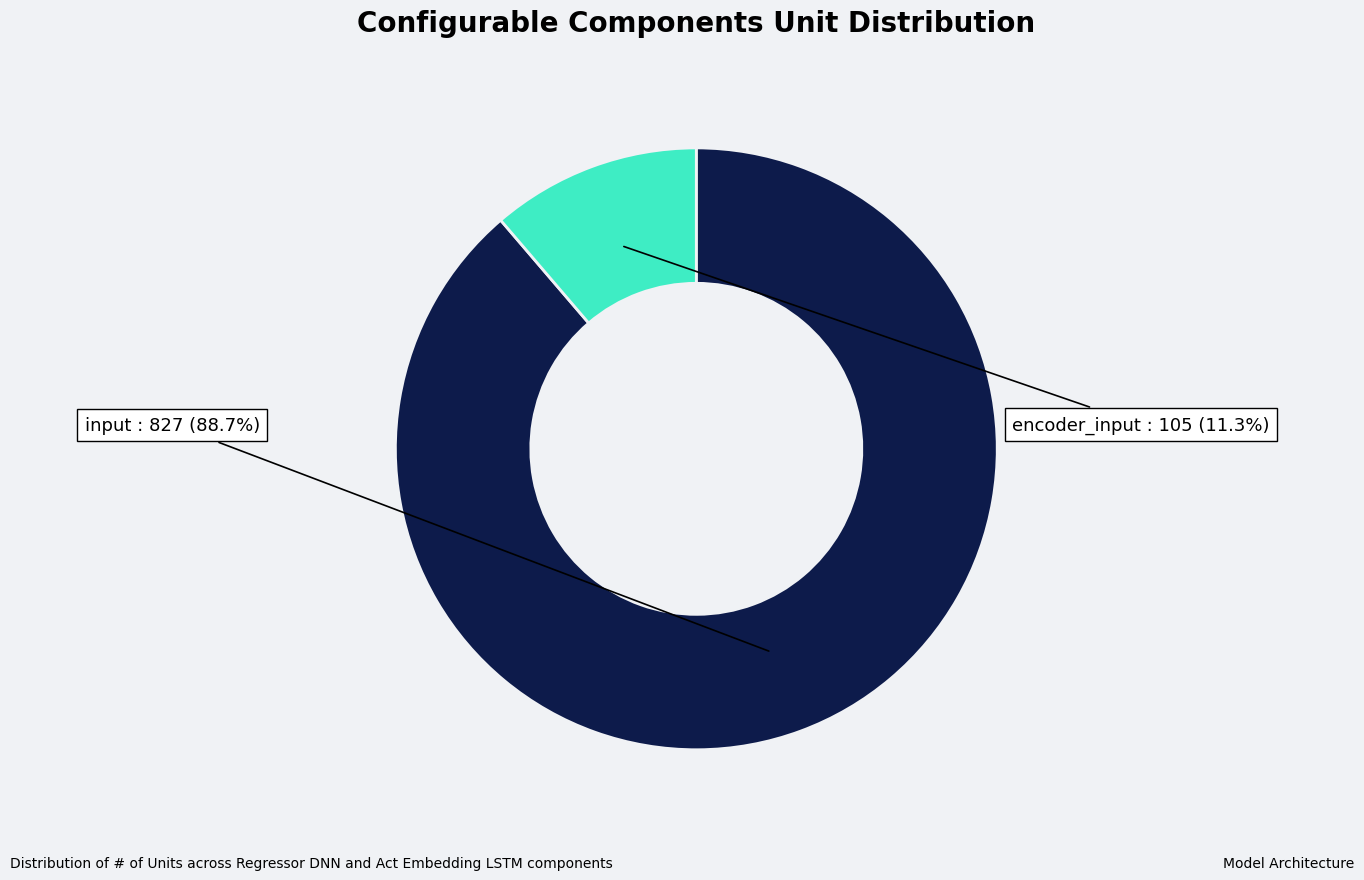

What is the largest slice in the pie chart?

input